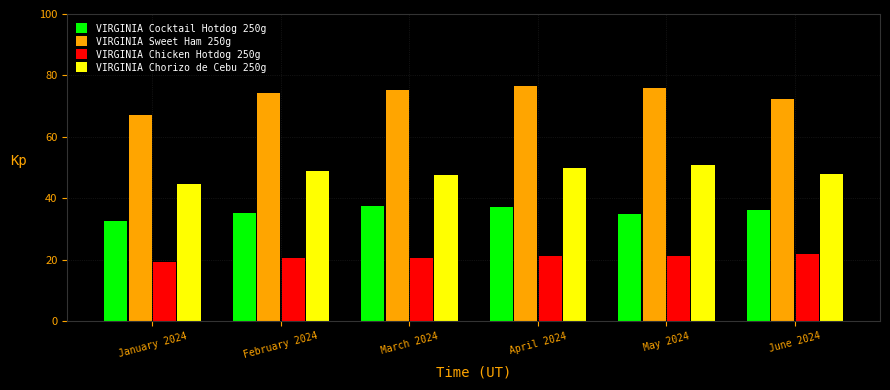

At March 2024, list the series in order from largest to smallest.

VIRGINIA Sweet Ham 250g, VIRGINIA Chorizo de Cebu 250g, VIRGINIA Cocktail Hotdog 250g, VIRGINIA Chicken Hotdog 250g